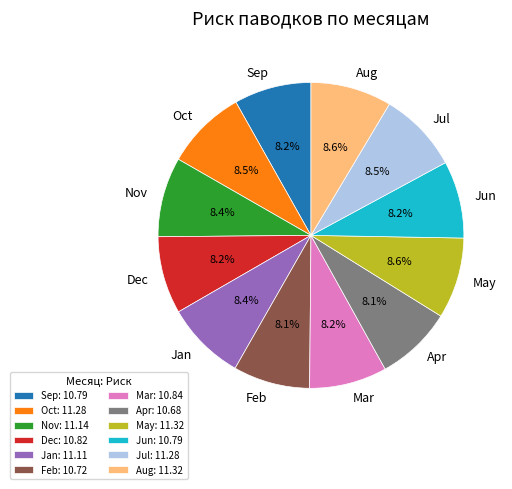

How much of the chart is everything except Apr?

91.9%